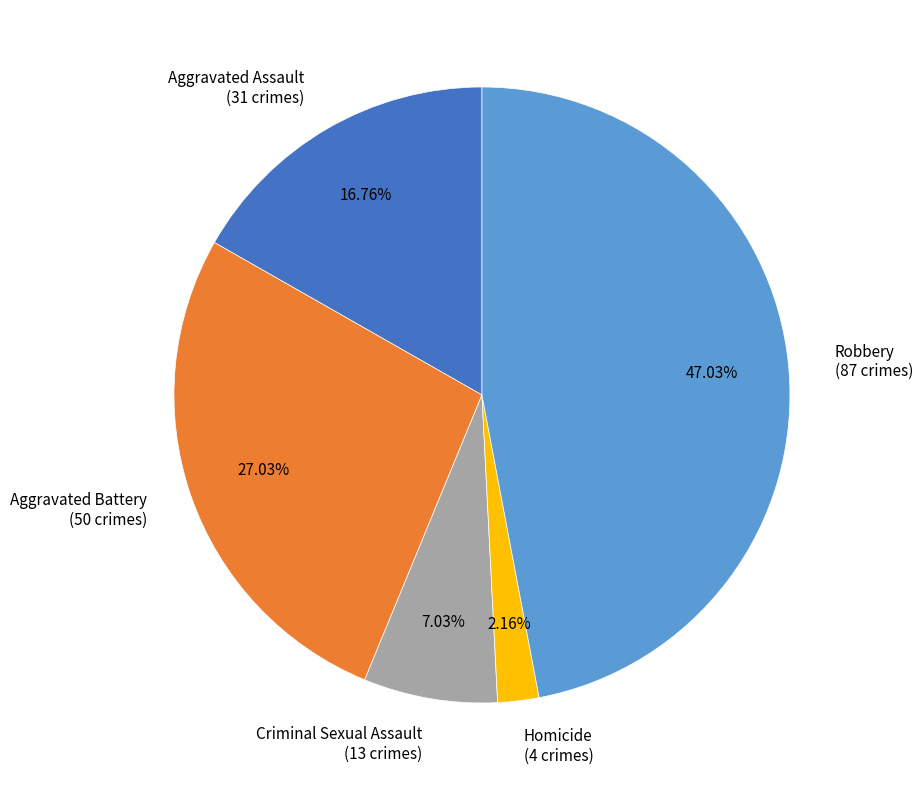

Is there a majority slice in this chart?

No